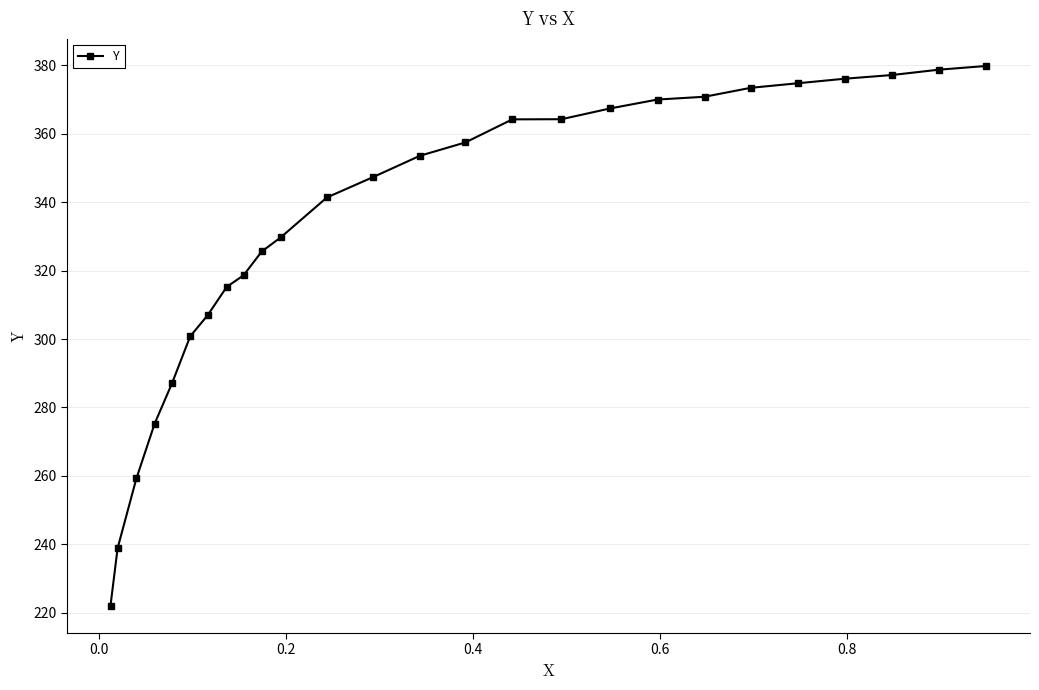

What is the greatest value displayed?

379.8